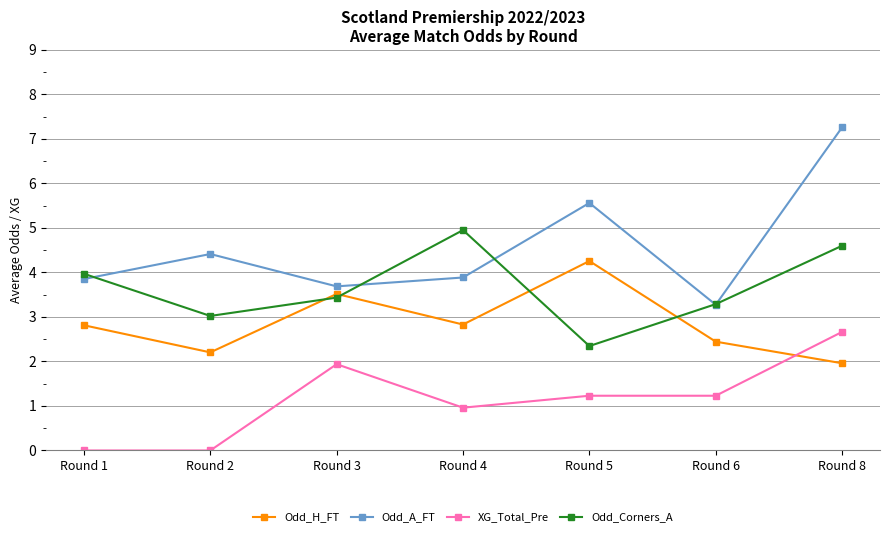

Reading left to right, list all the values displayed in this chart.

Odd_H_FT: 2.8	2.2	3.5	2.8	4.3	2.4	2.0
Odd_A_FT: 3.9	4.4	3.7	3.9	5.6	3.3	7.3
XG_Total_Pre: 0.0	0.0	1.9	1.0	1.2	1.2	2.7
Odd_Corners_A: 4.0	3.0	3.4	5.0	2.3	3.3	4.6